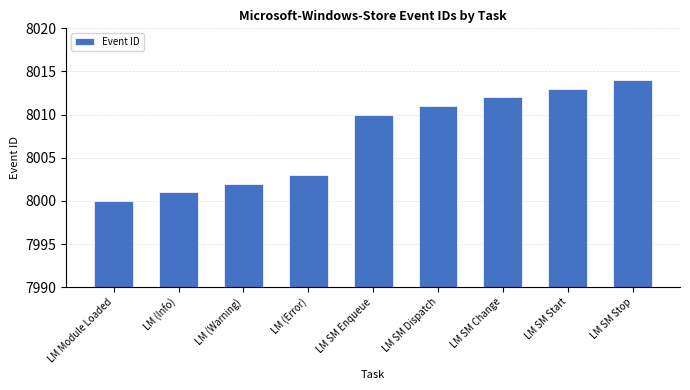

What is the sum of all values?

72066